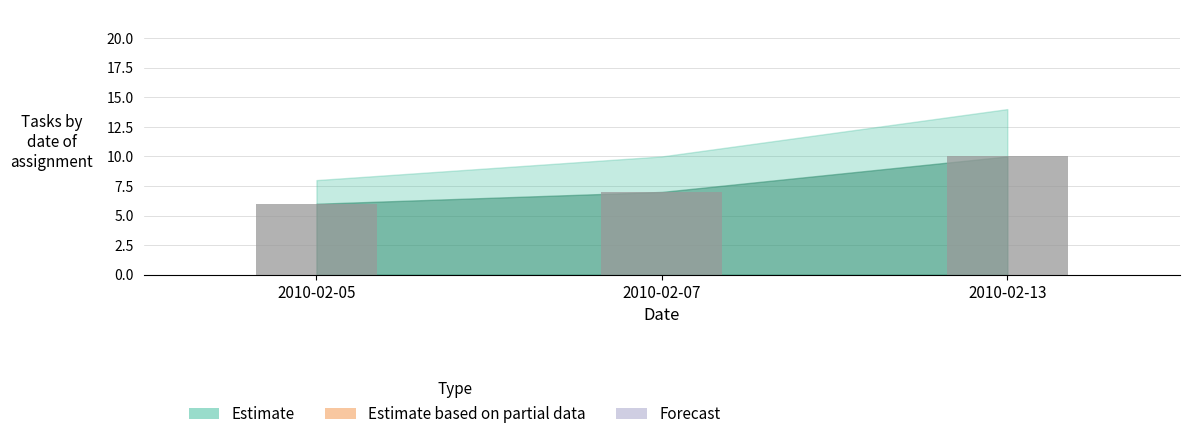

What is the average value?

8